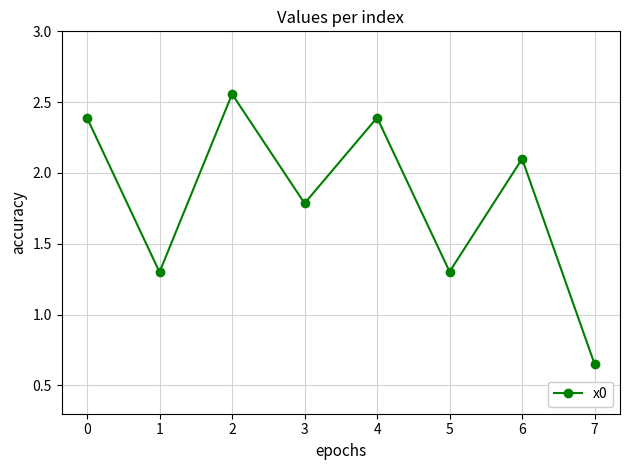

What is the value of the 4th point from the left?

1.8